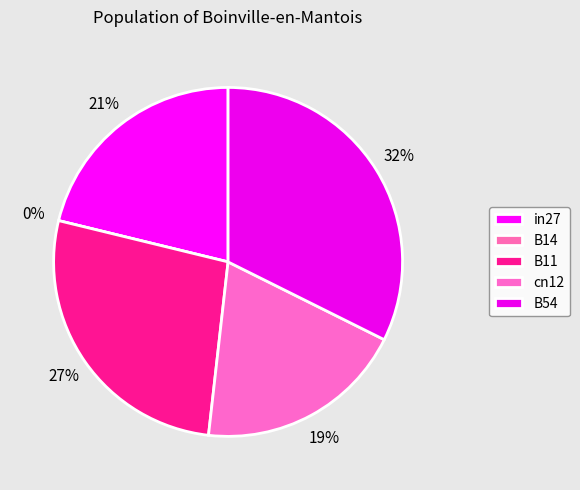

To the nearest percent, what portion does B54 represent?

32%